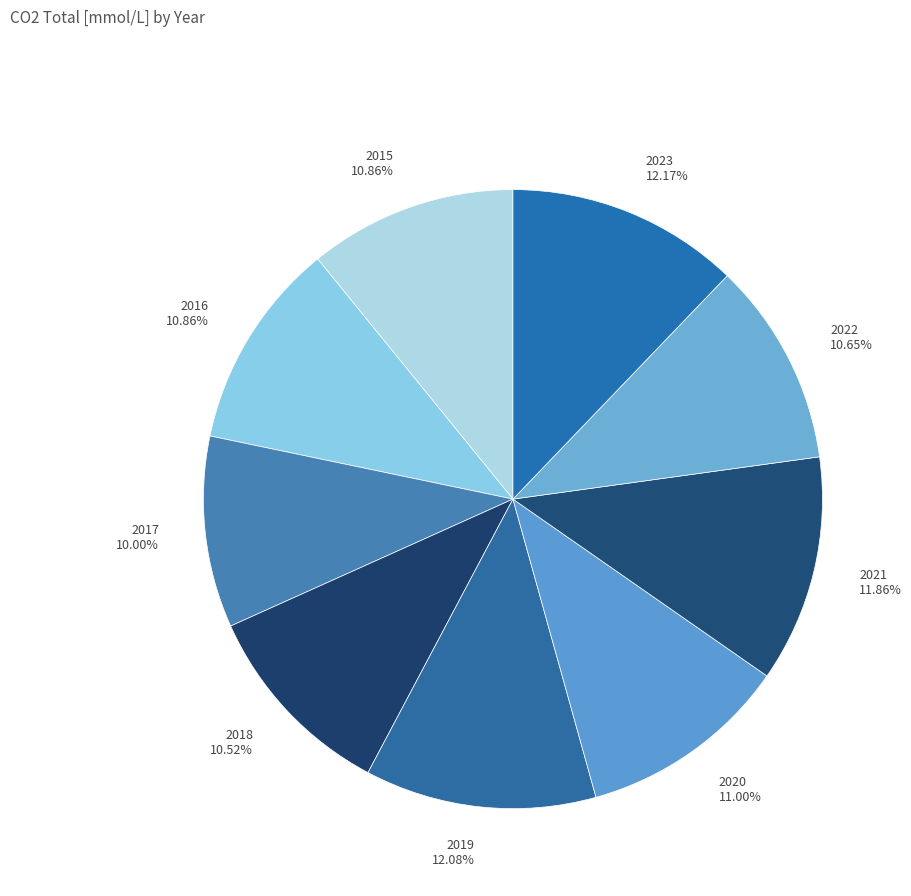

To the nearest percent, what portion does 2022 represent?

11%